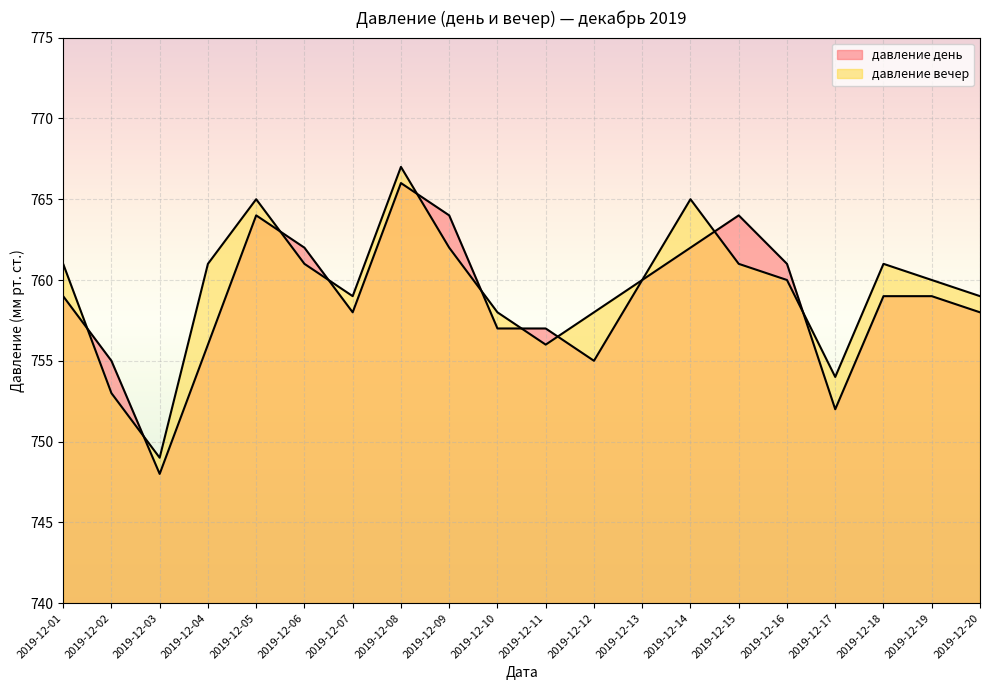

What is the minimum value shown in the chart?

748